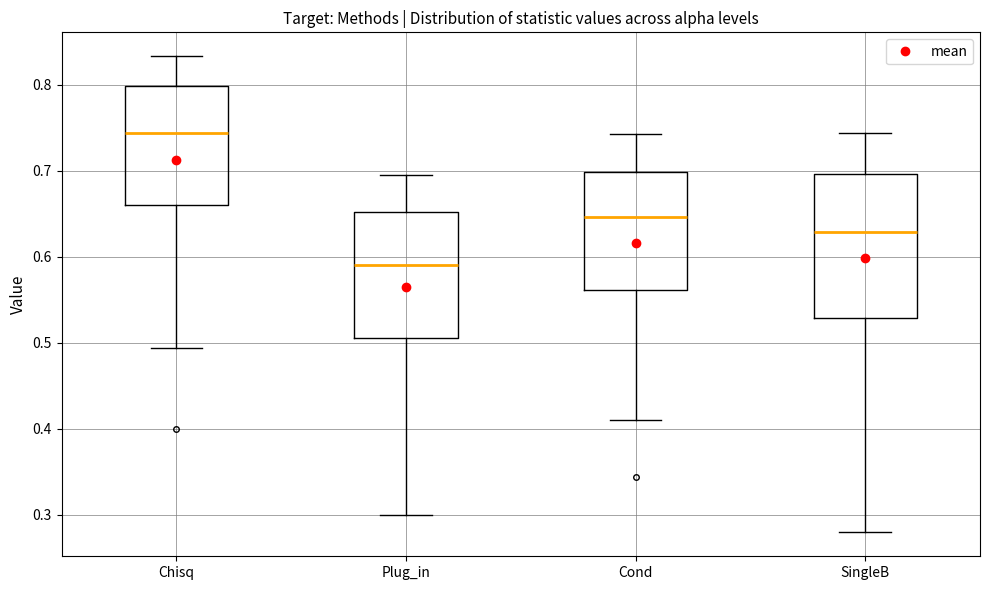

Where does the median line of the box for Plug_in sit on the y-axis? The values are not printed on the chart, so give them approximately, as read against the axis.

0.59